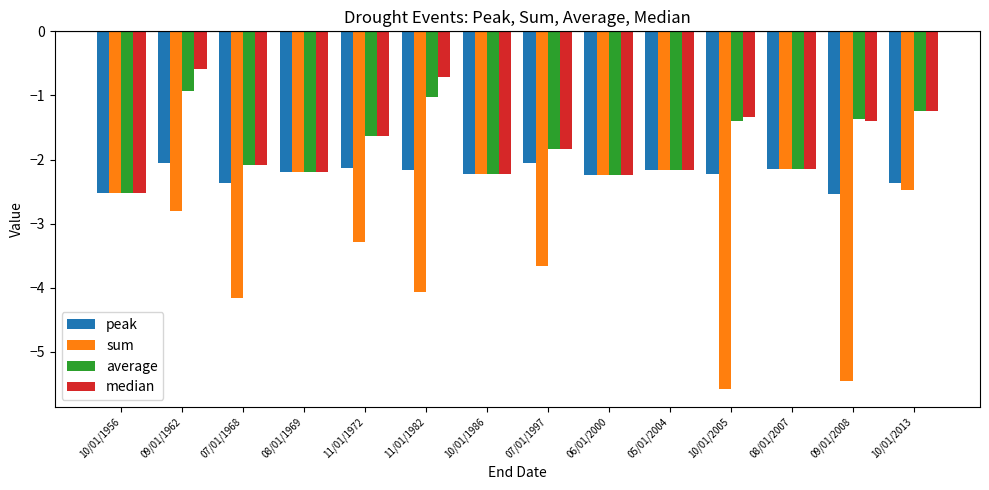

What is the sum of the average values at 08/01/1969 and 06/01/2000?

-4.4